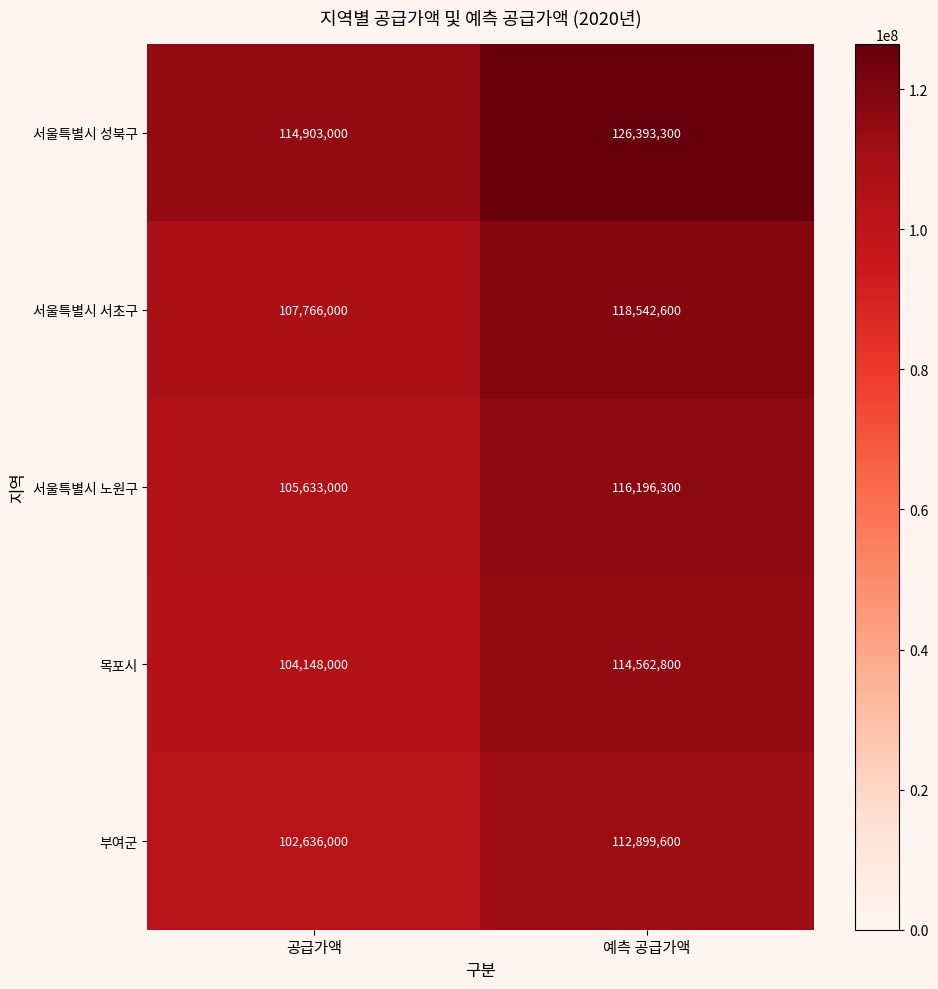

Which series has the largest range (max minus min)?

서울특별시 성북구